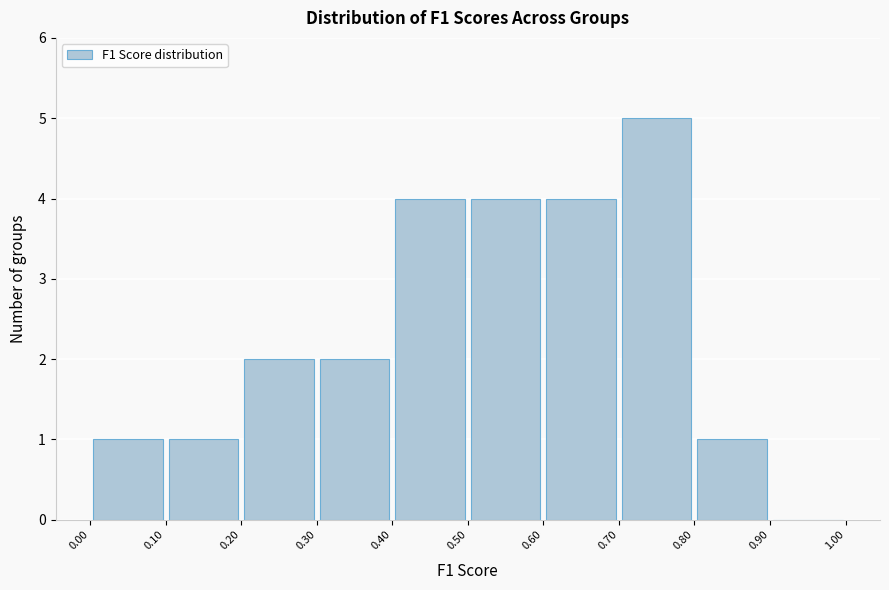

Reading left to right, transcribe this chart: for each bar, give the range it covers on the x-axis and its height. The values are not printed on the chart, so give them approximately, as read against the axis.

0.00 to 0.10: 1
0.10 to 0.20: 1
0.20 to 0.30: 2
0.30 to 0.40: 2
0.40 to 0.50: 4
0.50 to 0.60: 4
0.60 to 0.70: 4
0.70 to 0.80: 5
0.80 to 0.90: 1
0.90 to 1.00: 0